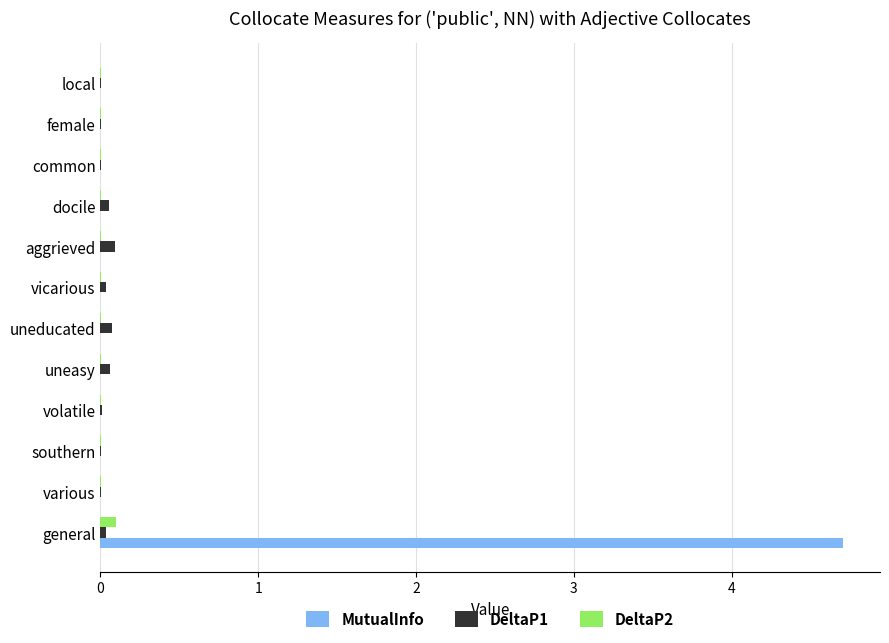

Is it true that MutualInfo equals 1.5 at southern?

False